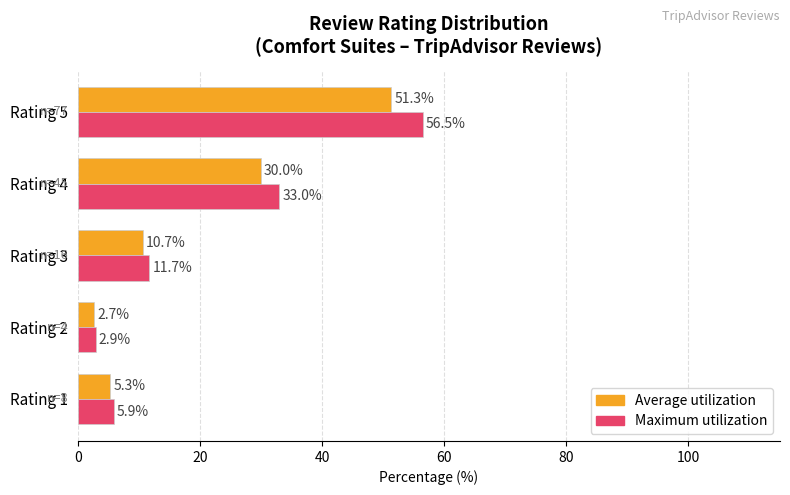

List the series in order of their peak value, lowest first.

Average utilization, Maximum utilization